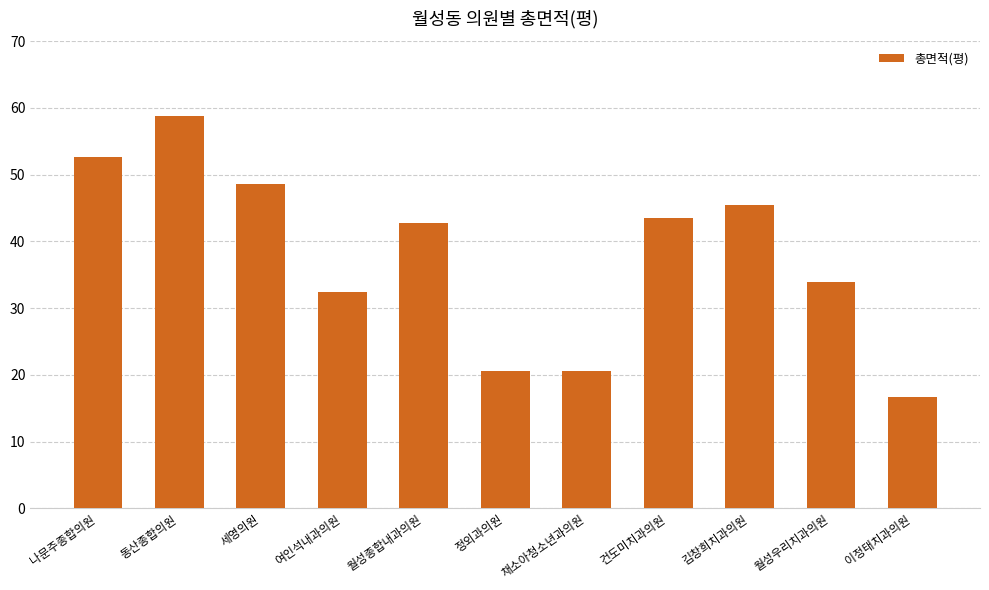

Are the bars grouped side by side (vs. stacked)?

No